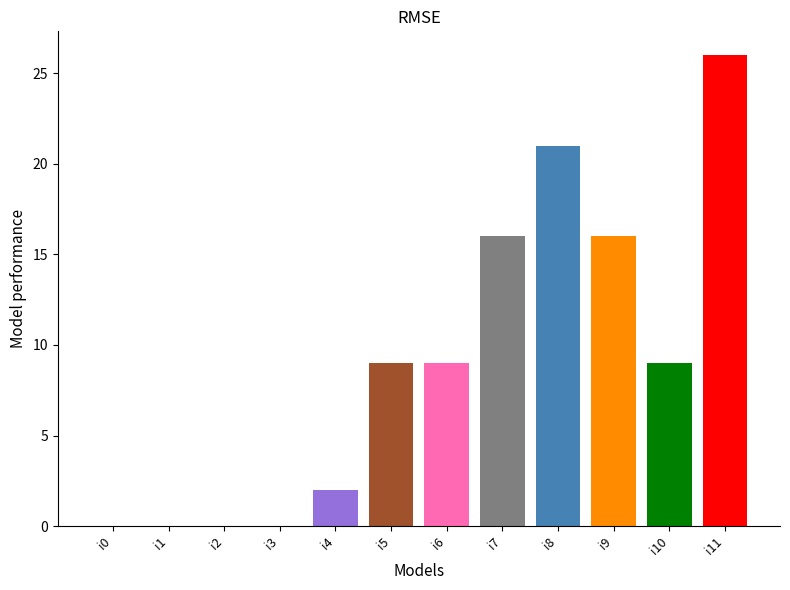

What is the ratio of the value at i7 to the value at i5?

1.8